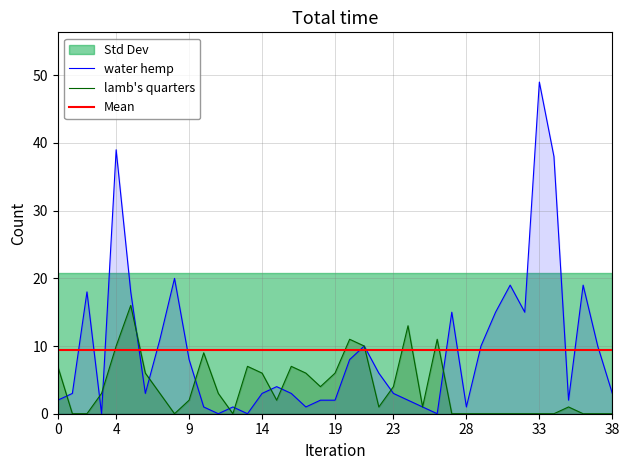

Which series changed the most between 21 and 36?

lamb's quarters